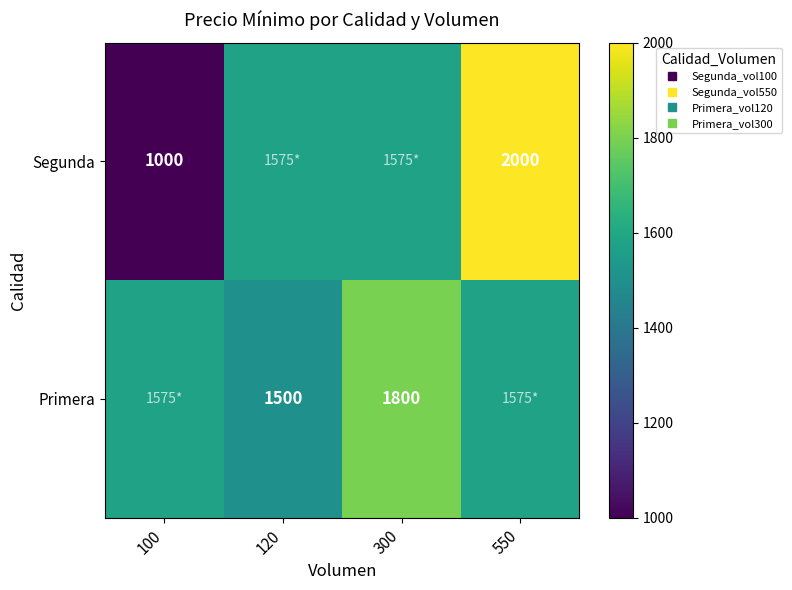

Which series has the widest spread of values?

Segunda